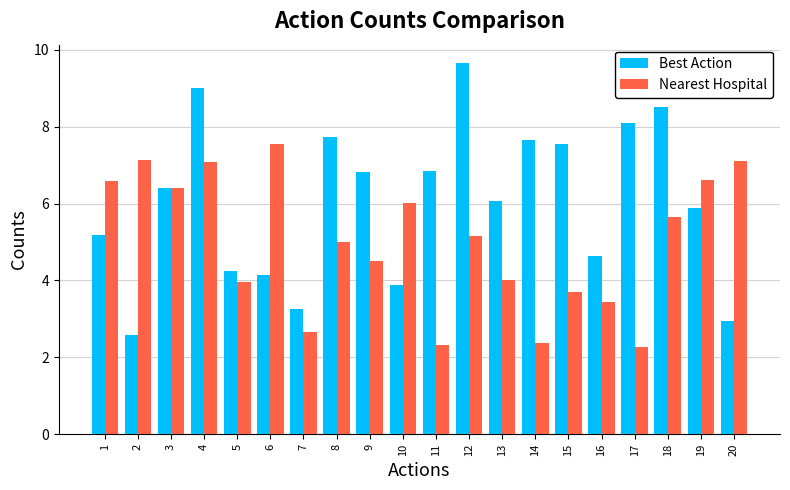

What is the minimum value shown in the chart?

2.3